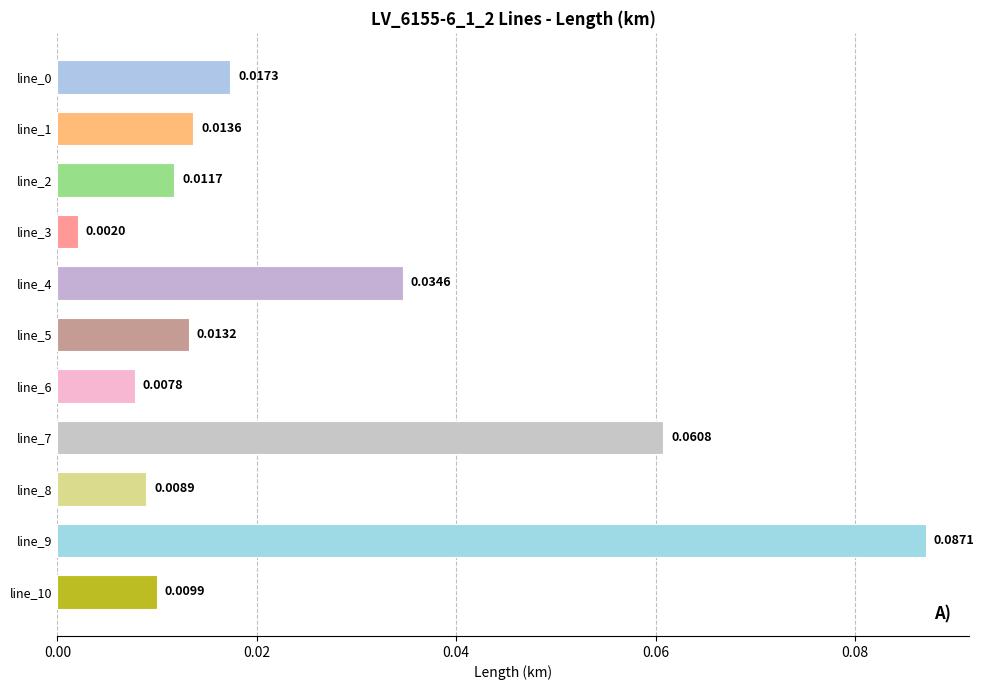

What is the change in value from line_3 to line_9?

+0.1